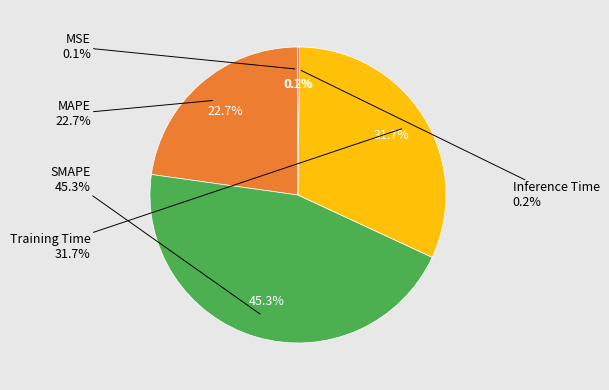

What portion of the pie excludes MSE?

99.9%